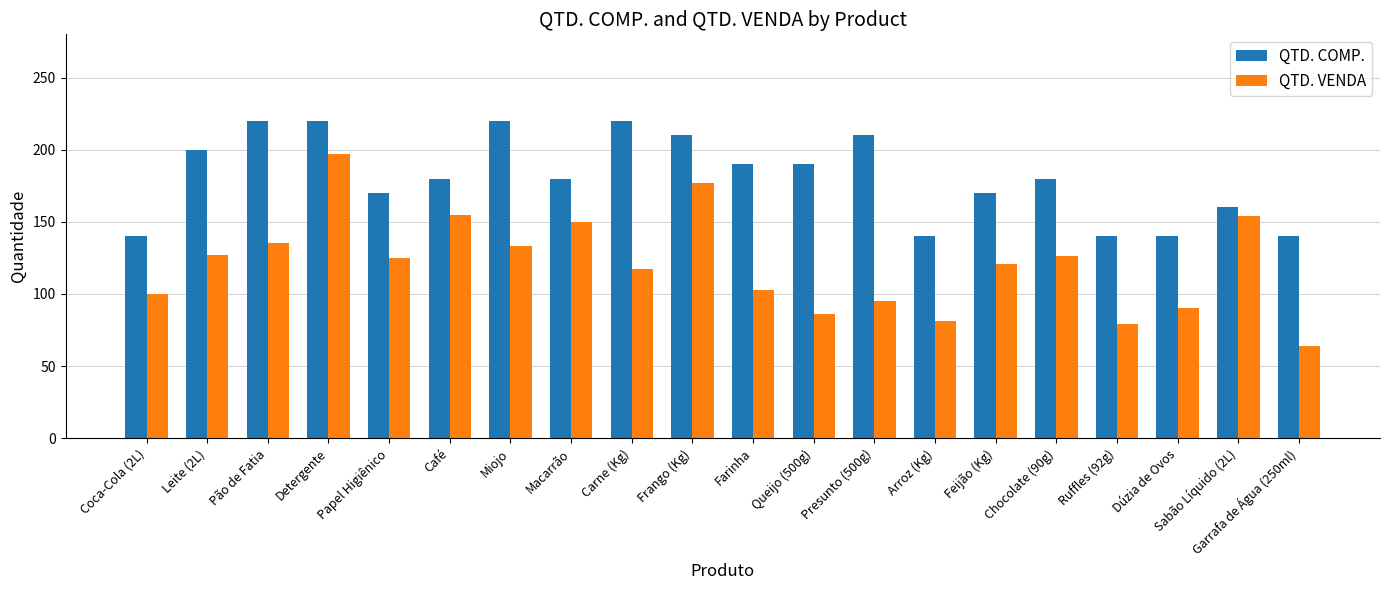

The value of QTD. COMP. at Sabão Líquido (2L) is 49. True or false?

False